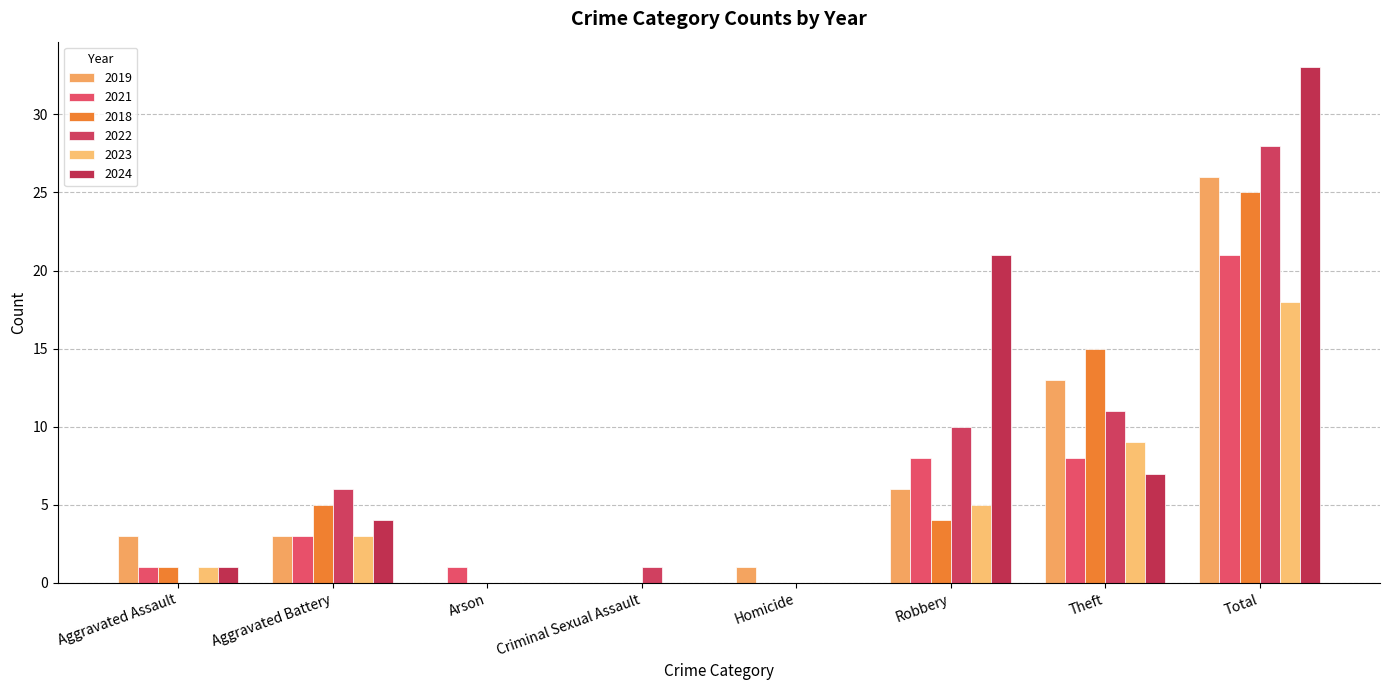

At which category does the chart reach its minimum across all series?

Arson